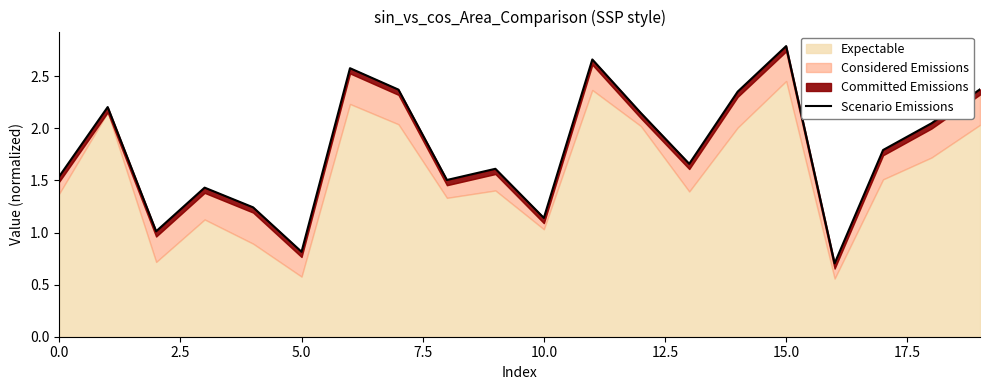

What position from the right is 15?

5